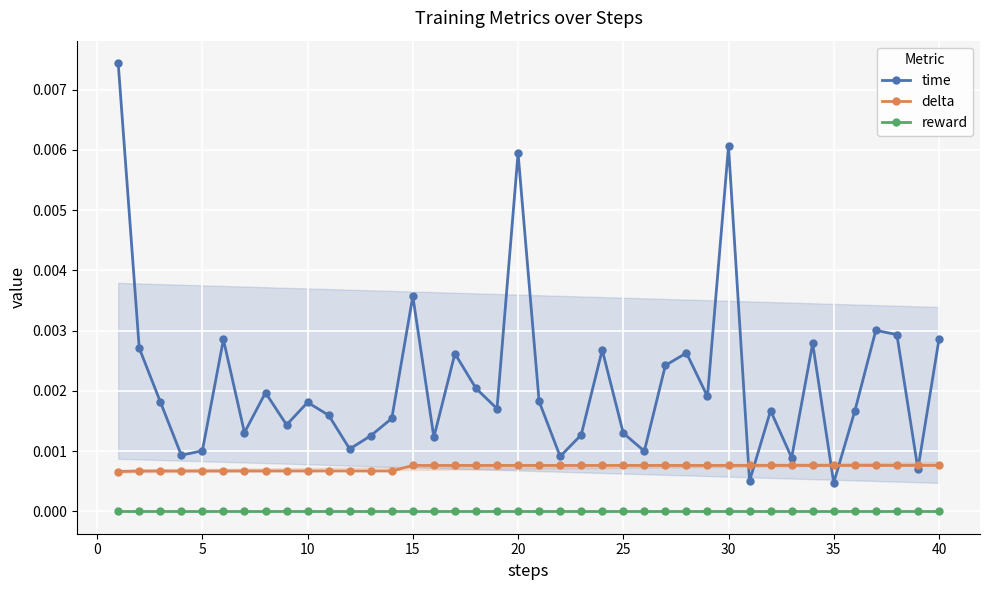

At how many categories does at least one series exceed 0?

40